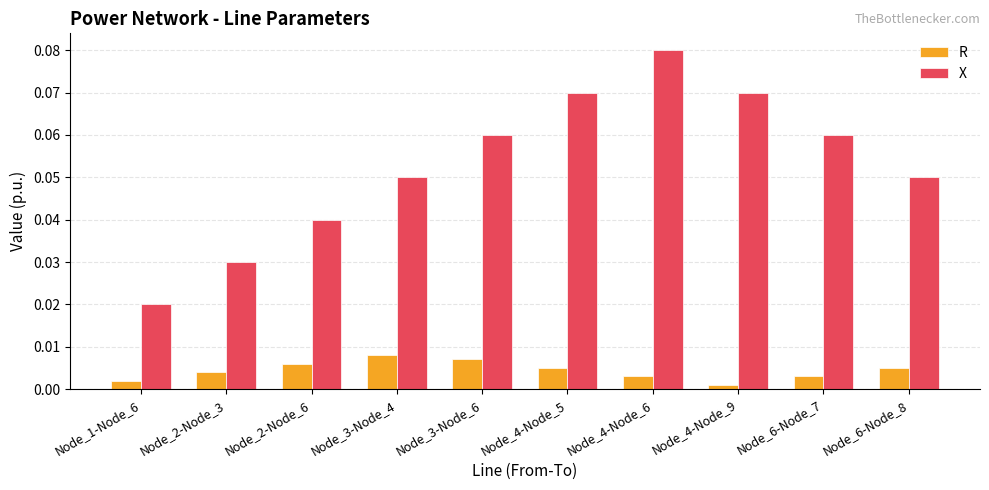

Rank the series by their average value, from lowest to highest.

R, X